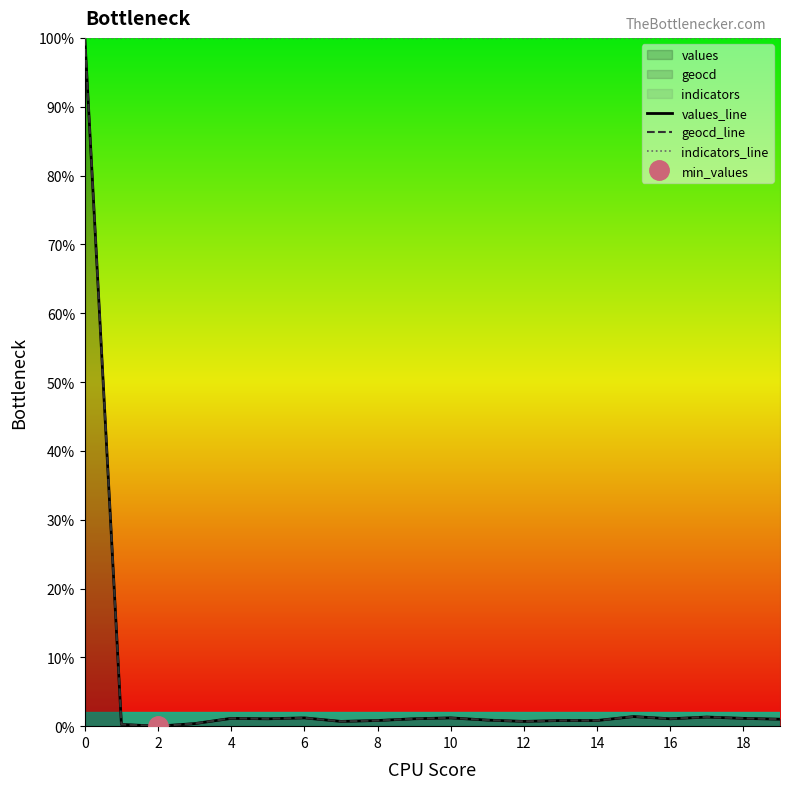

True or false: indicators_line has a value of 100.0 at 0.

True